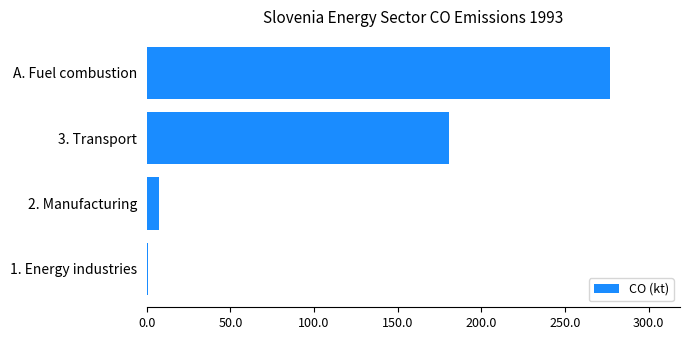

What is the approximate value at A. Fuel combustion?

277.2